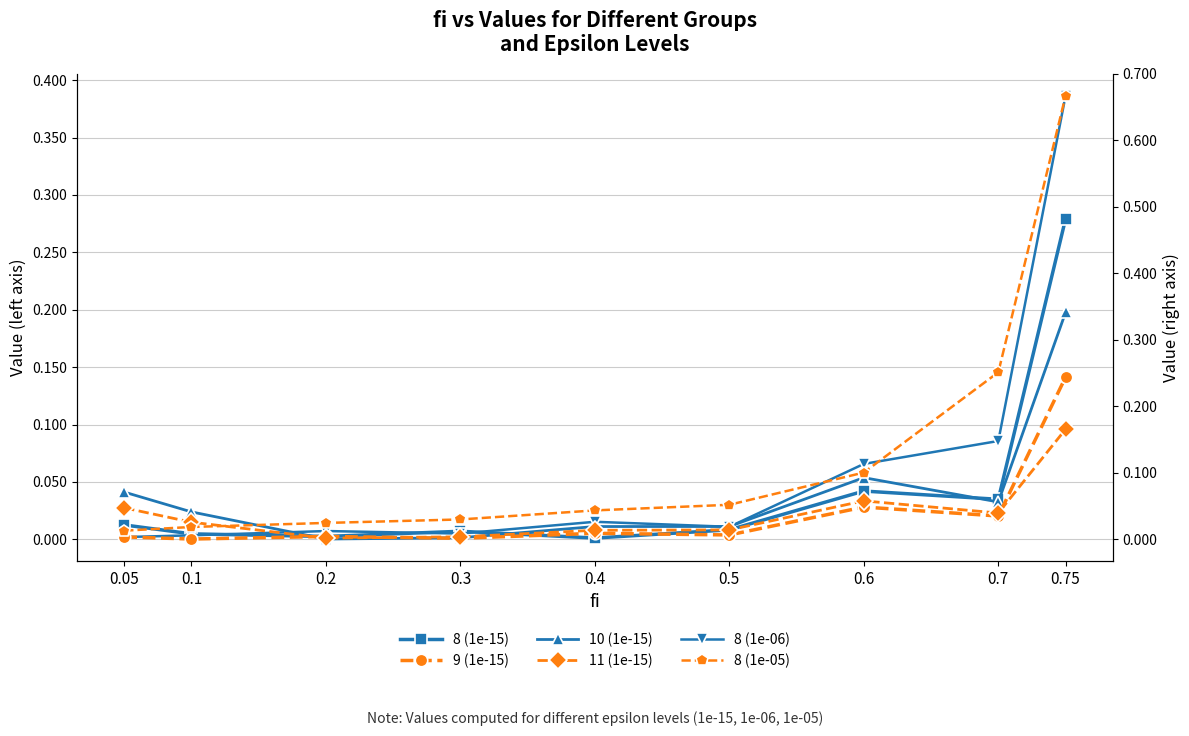

Which series changed the most between 0.1 and 0.5?

8 (1e-05)